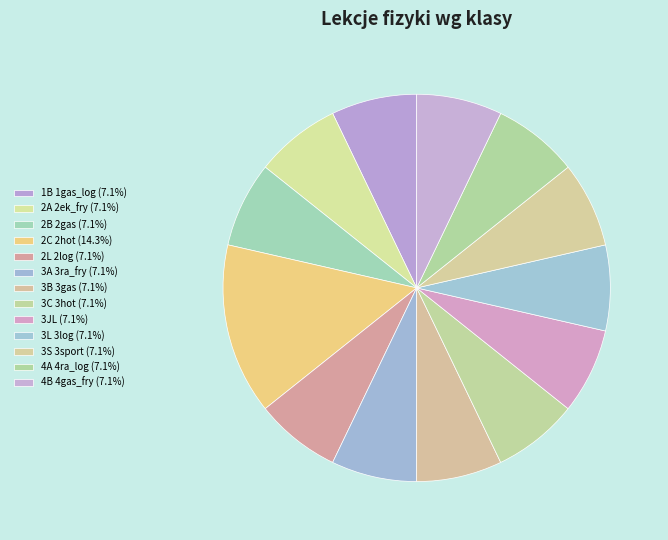

What percentage is the 2A 2ek_fry slice, to the nearest percent?

7%